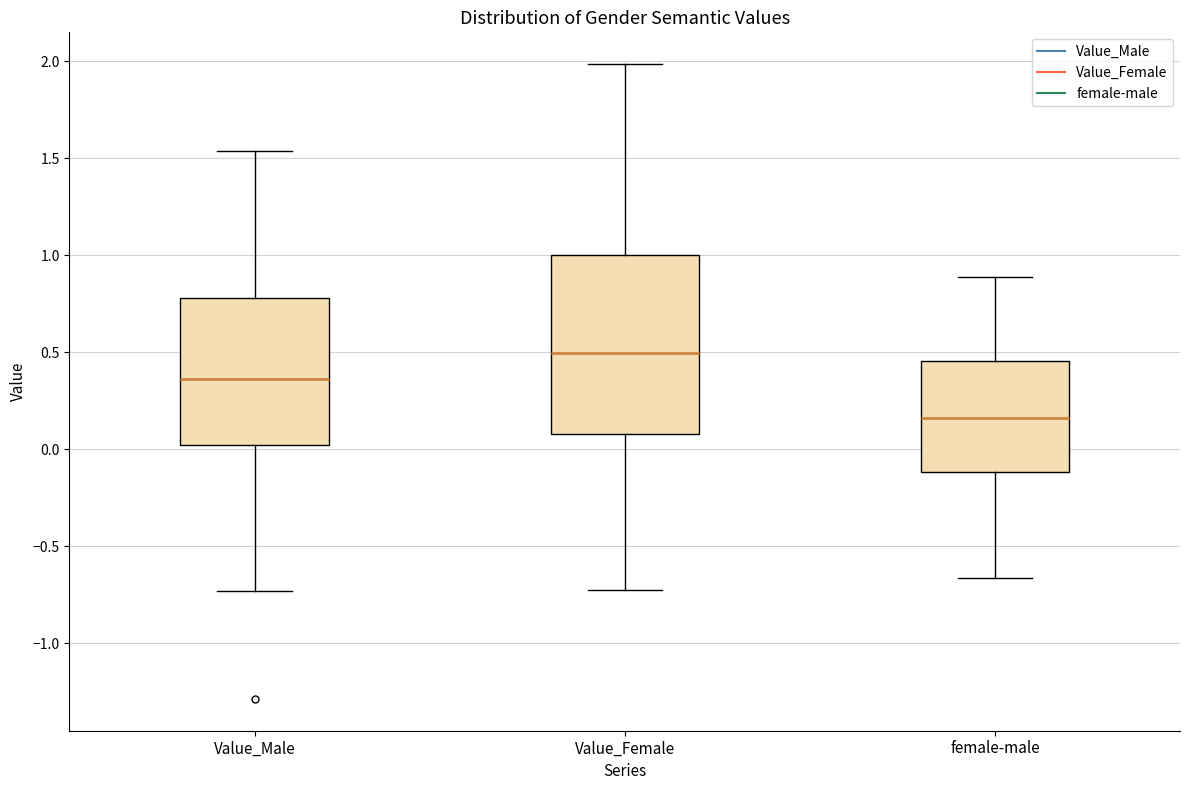

Comparing the boxes themselves (not the whiskers), which one is the tallest?

Value_Female